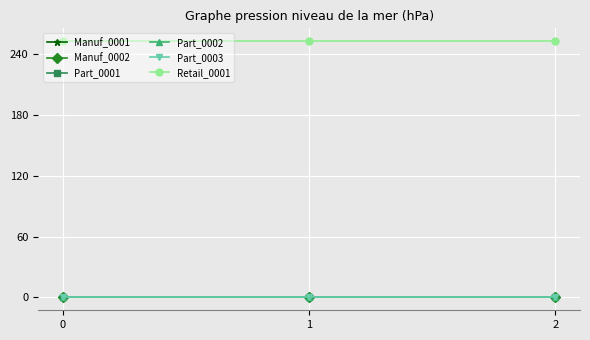

What is the sum of the Retail_0001 values at 1 and 2?

506